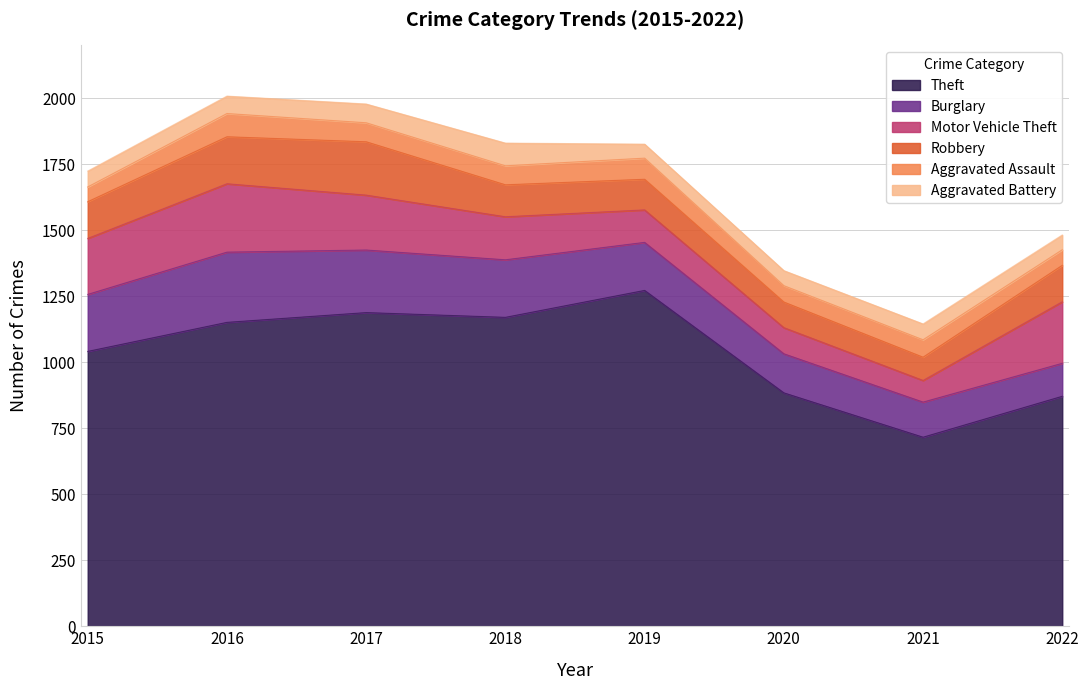

True or false: Theft has a value of 716 at 2021.

True